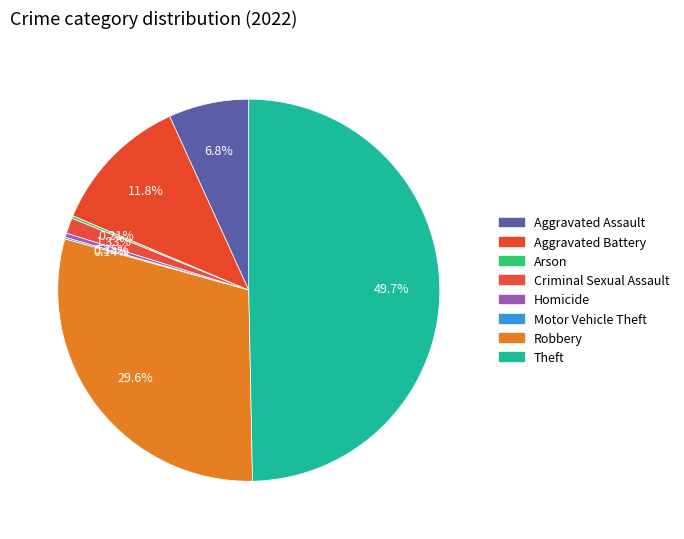

Does Aggravated Battery represent more than half of the total?

No